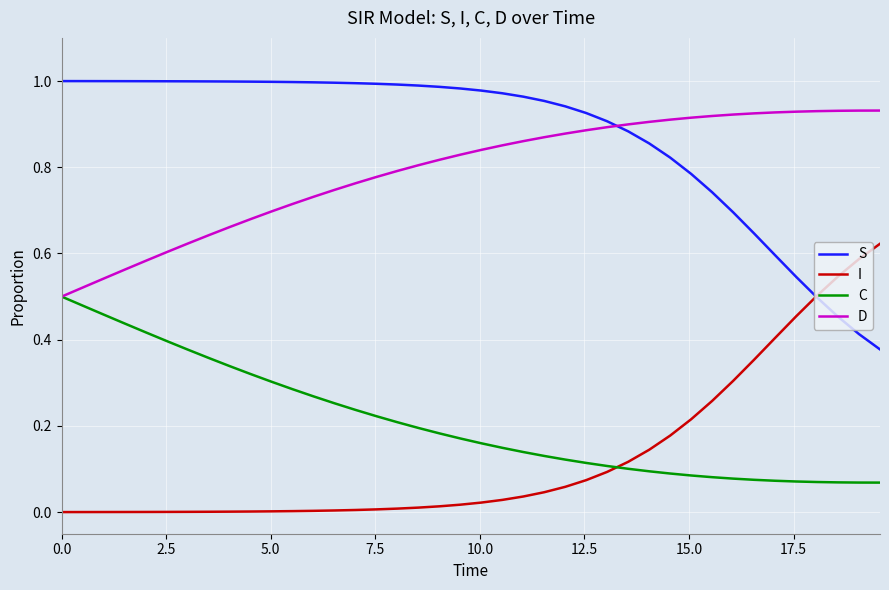

Rank the series by their maximum value, from highest to lowest.

S, D, I, C